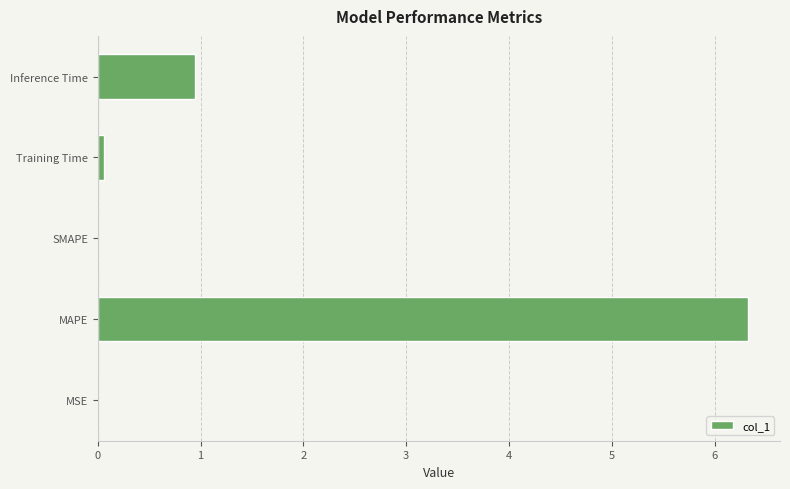

What is the sum of all values?

7.3